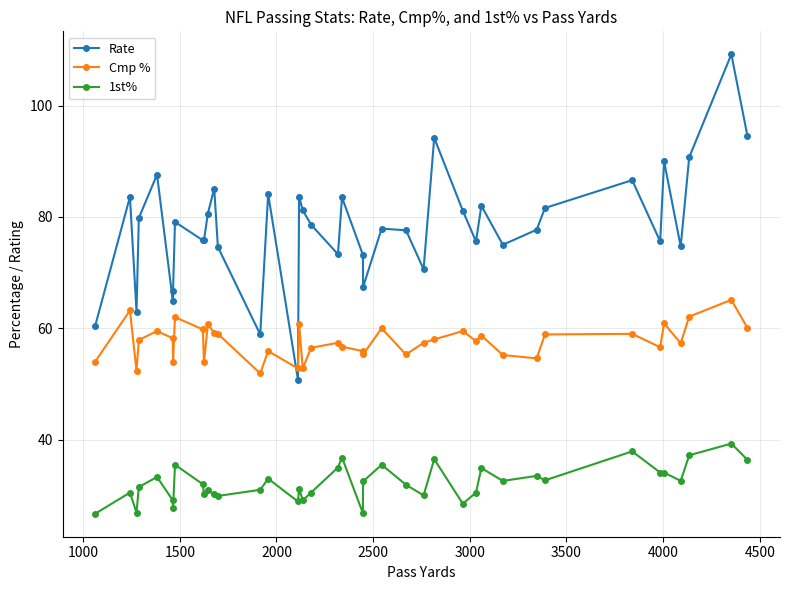

What is the maximum value shown in the chart?

109.2